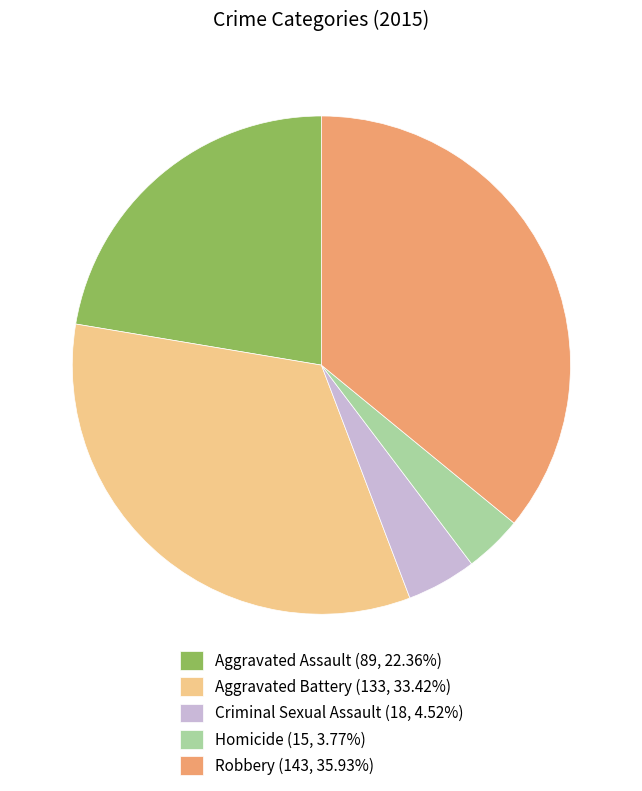

What is the ratio of the value at Homicide (15, 3.77%) to the value at Criminal Sexual Assault (18, 4.52%)?

0.8